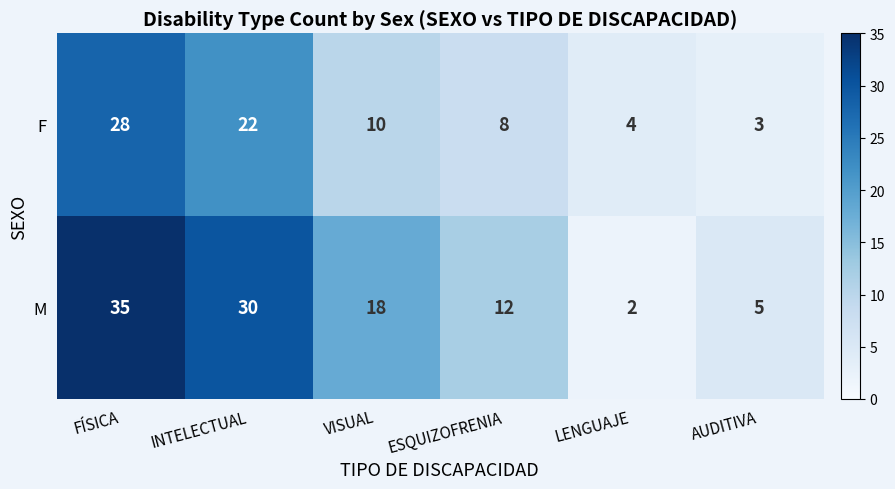

At which label is F closest to 15?

VISUAL